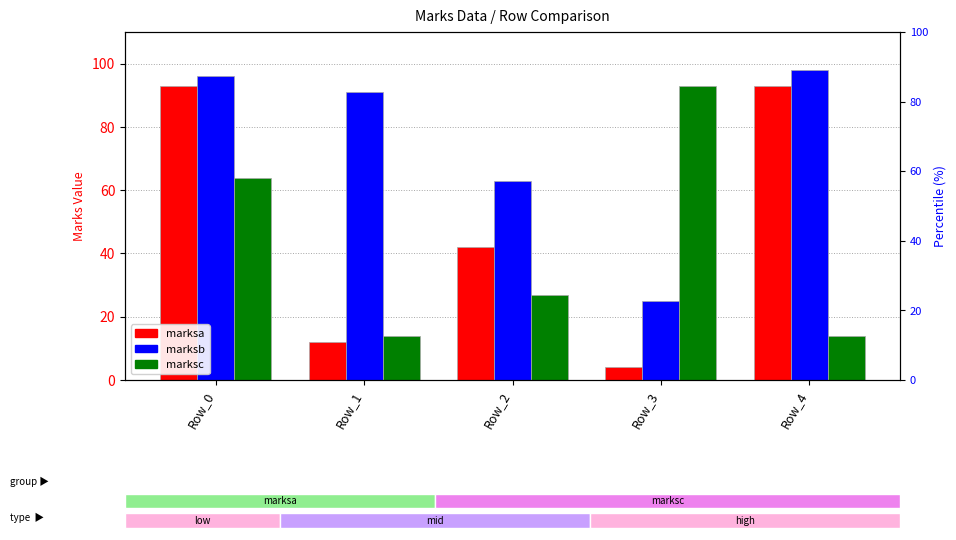

Rank the categories by marksa value from highest to lowest.

Row_0, Row_4, Row_2, Row_1, Row_3